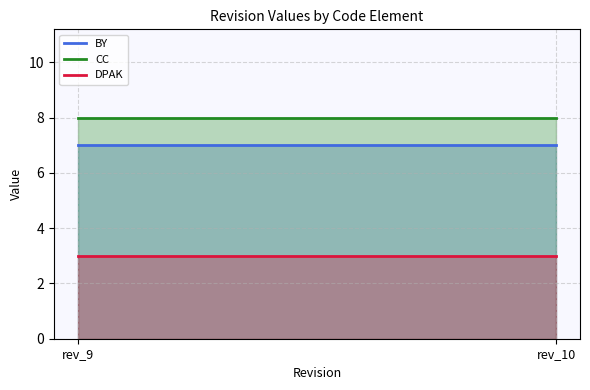

At how many categories does at least one series exceed 7?

2